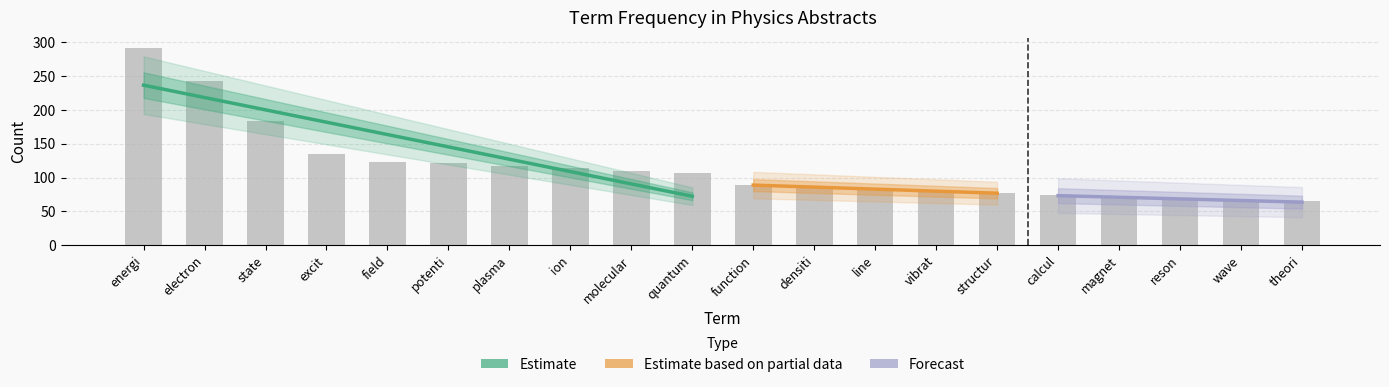

Rank the categories by value from lowest to highest.

wave, theori, reson, magnet, calcul, structur, vibrat, line, densiti, function, quantum, molecular, ion, plasma, potenti, field, excit, state, electron, energi